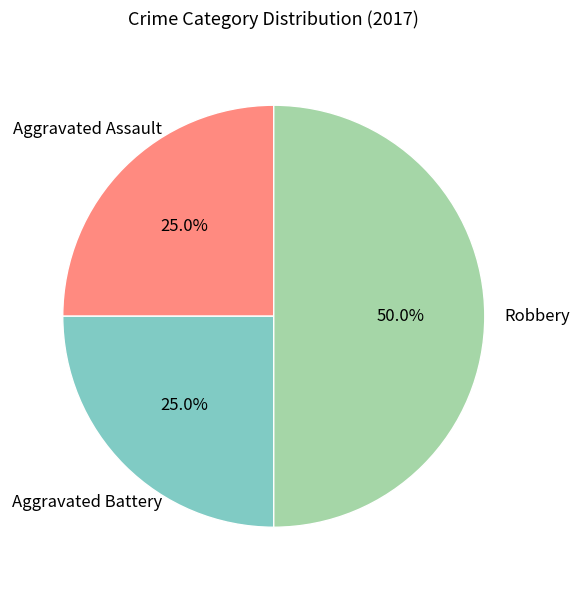

Rank the categories by value from highest to lowest.

Robbery, Aggravated Assault, Aggravated Battery